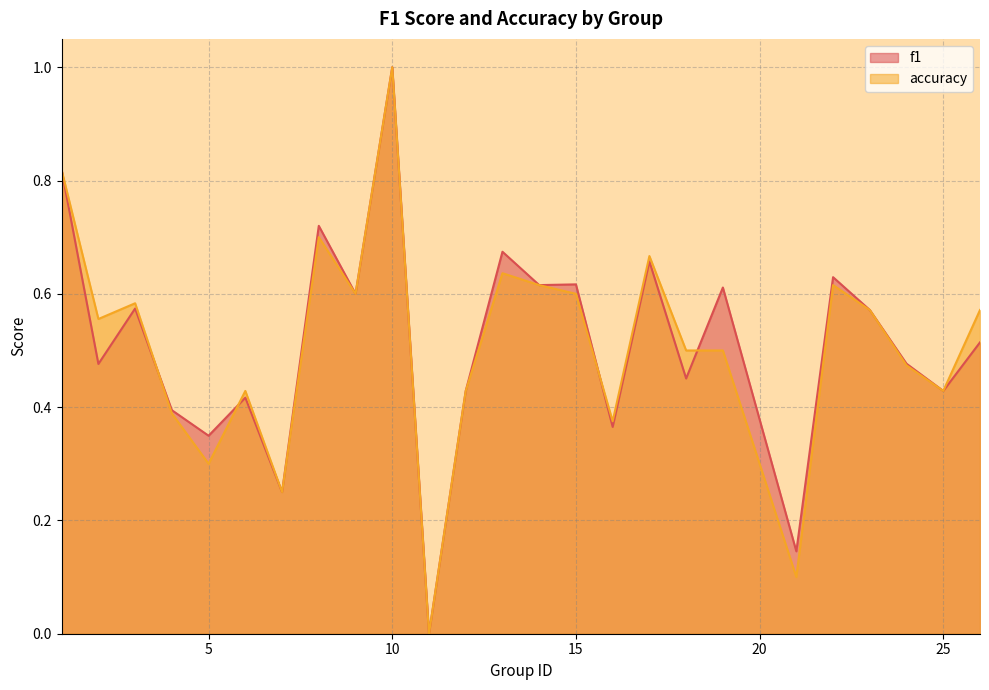

The f1 series shows 0.3 at 9. True or false?

False